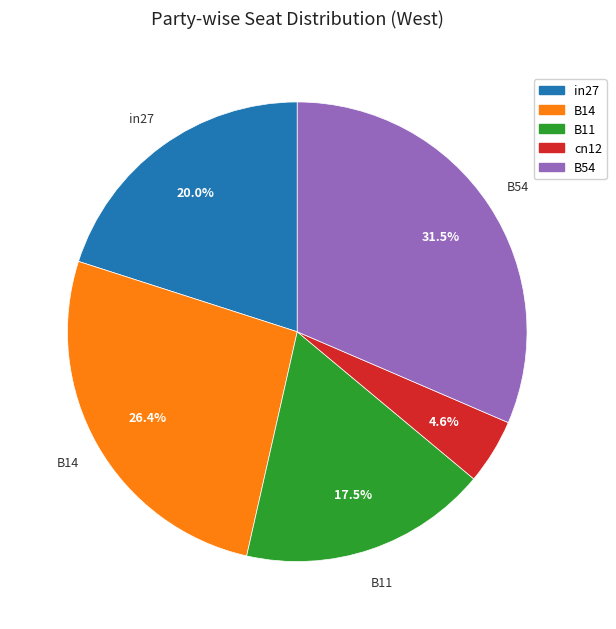

Does B54 account for over 50% of the chart?

No